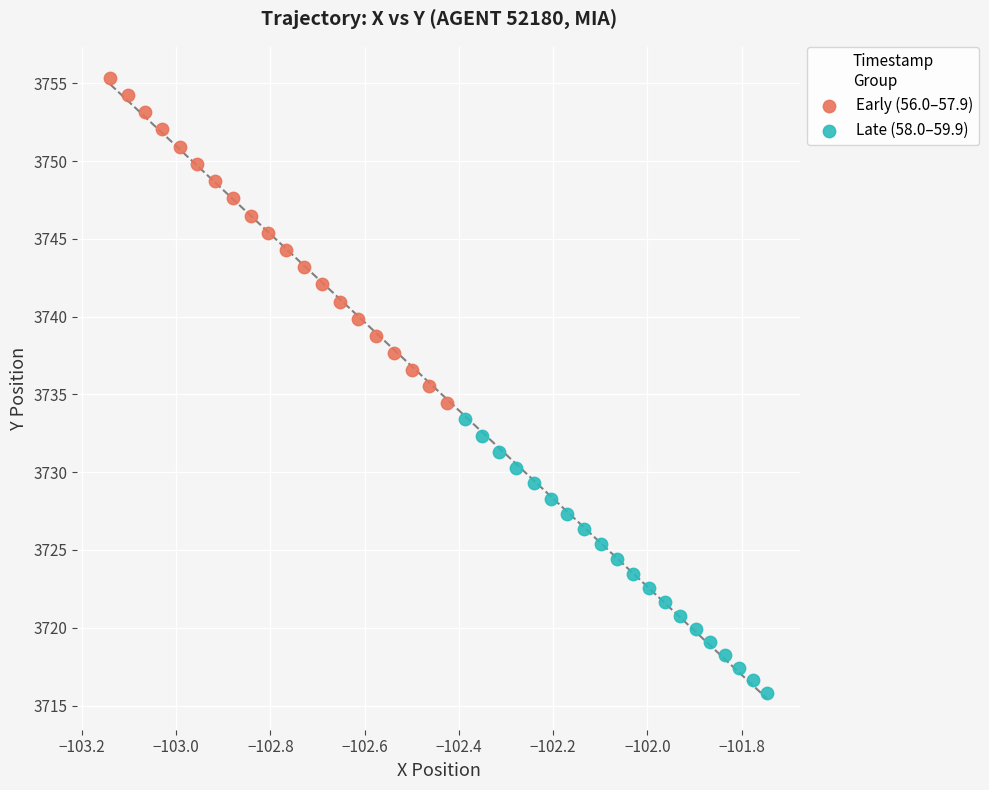

Which series has the largest Y range (max minus min)?

Early (56.0–57.9)